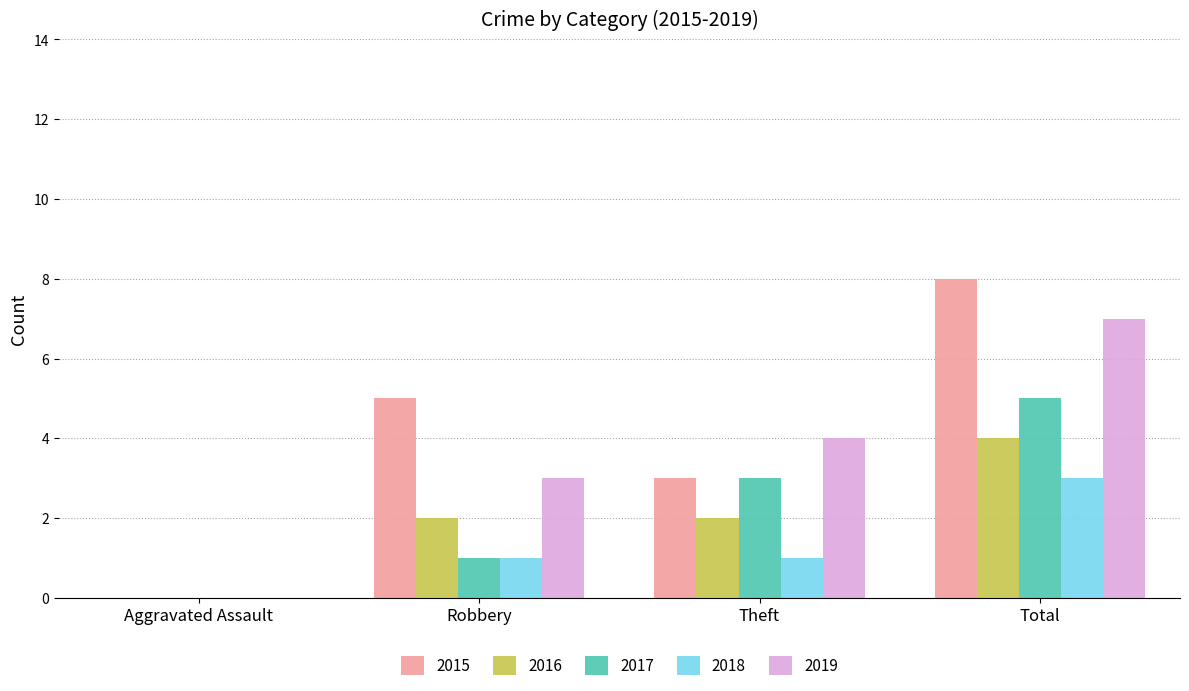

What is the sum of all 2018 values?

5